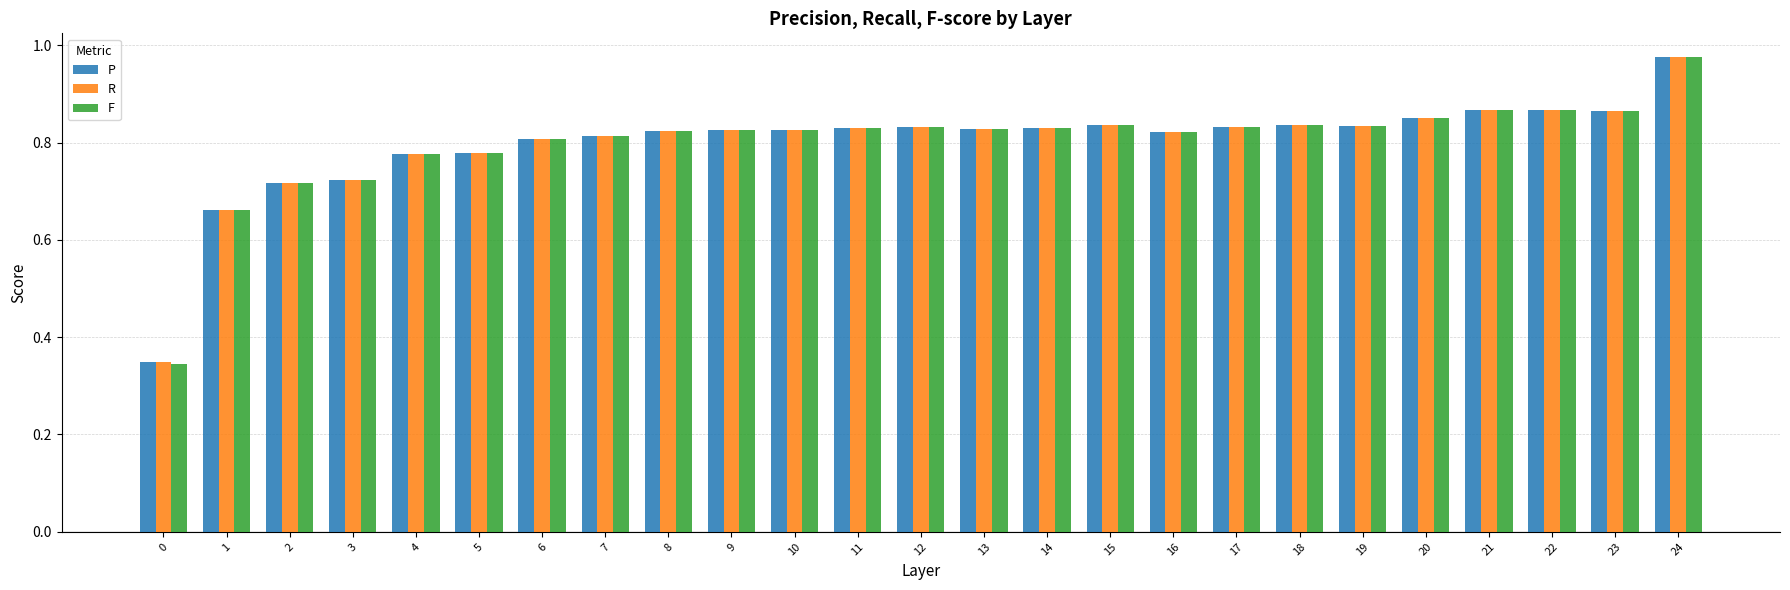

What is the difference between the second highest and minimum values in the F series?

0.5